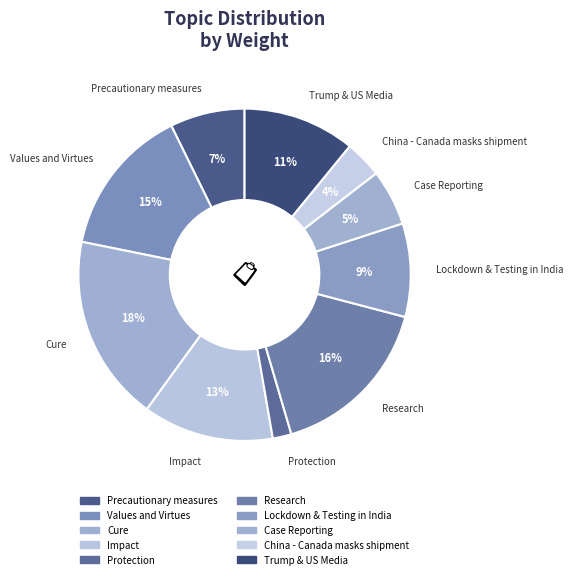

How many slices are in this pie chart?

10